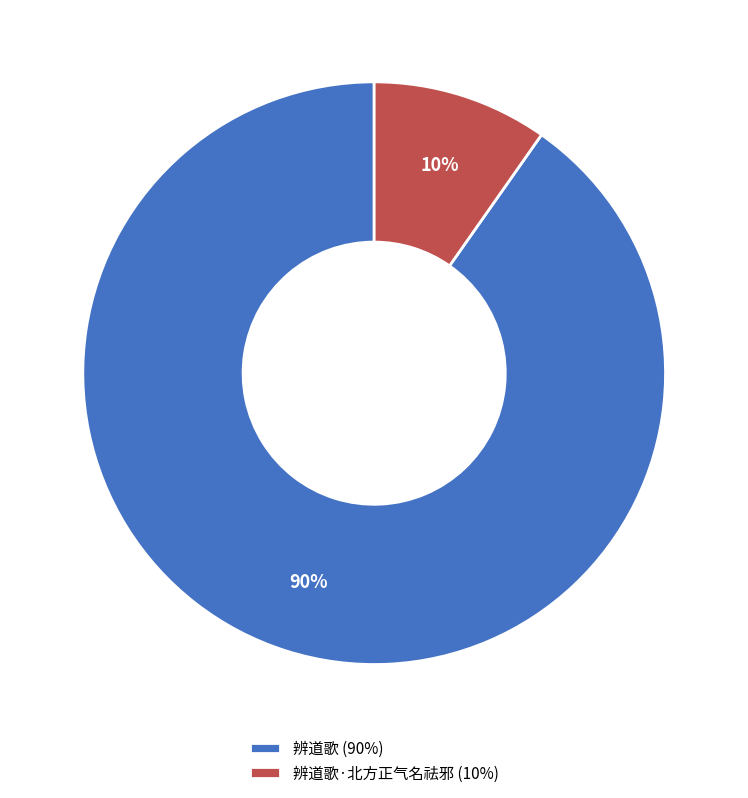

Is it true that 辨道歌 (90%) is 90% of the pie?

True